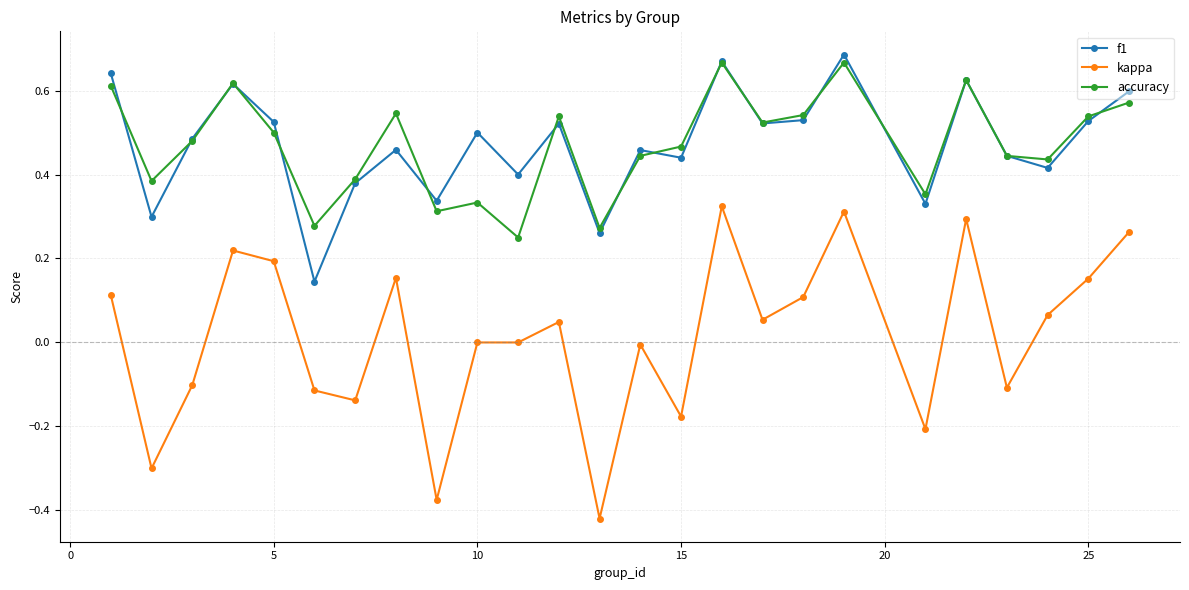

Which series has the largest range (max minus min)?

kappa